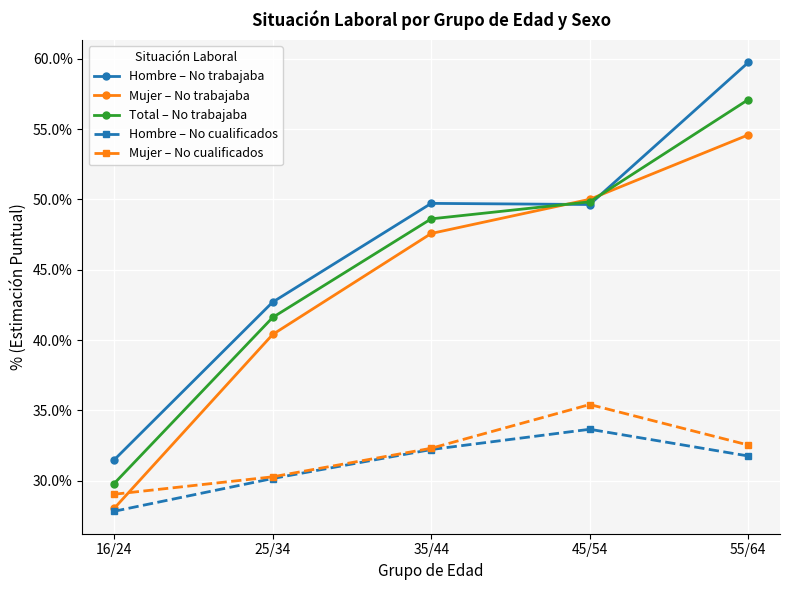

After their last crossing, which series has the higher values: Mujer – No trabajaba or Mujer – No cualificados?

Mujer – No trabajaba